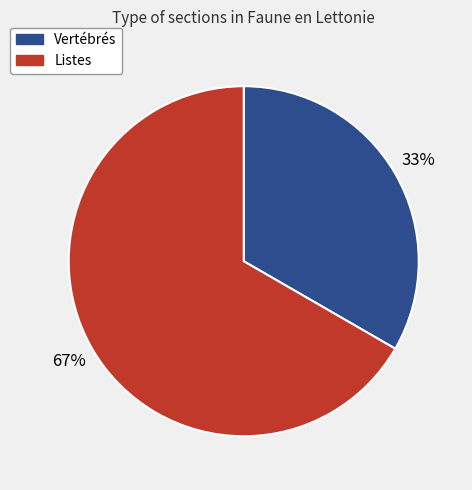

Is it true that Listes is 54% of the pie?

False